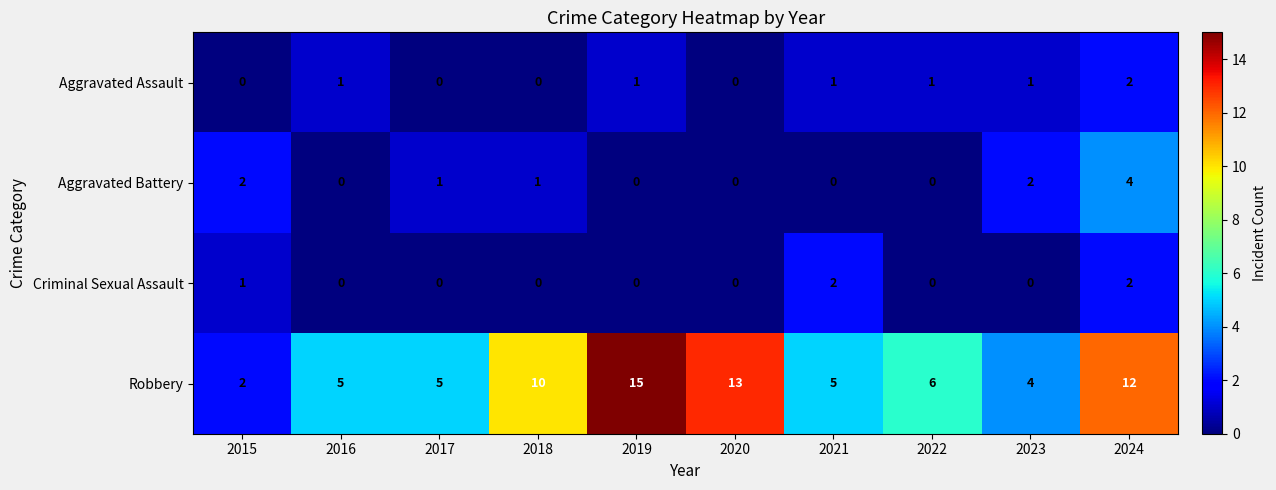

At which label does Aggravated Battery first exceed 1?

2015